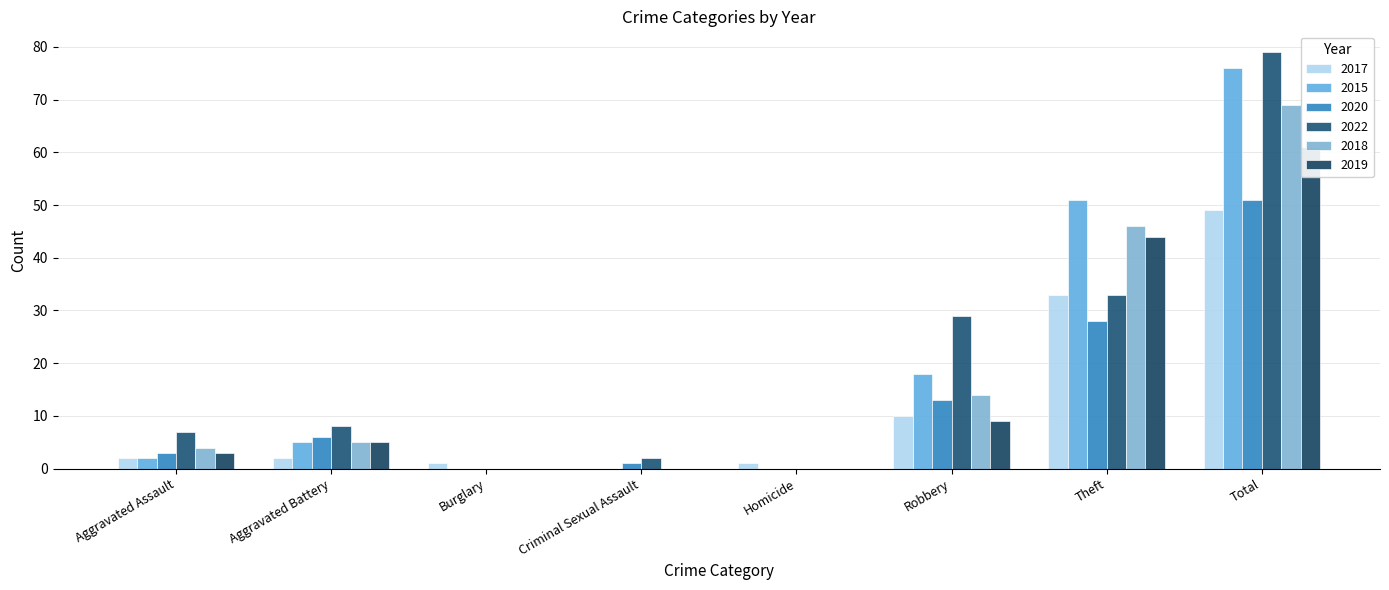

True or false: 2018 has a value of 37 at Total.

False